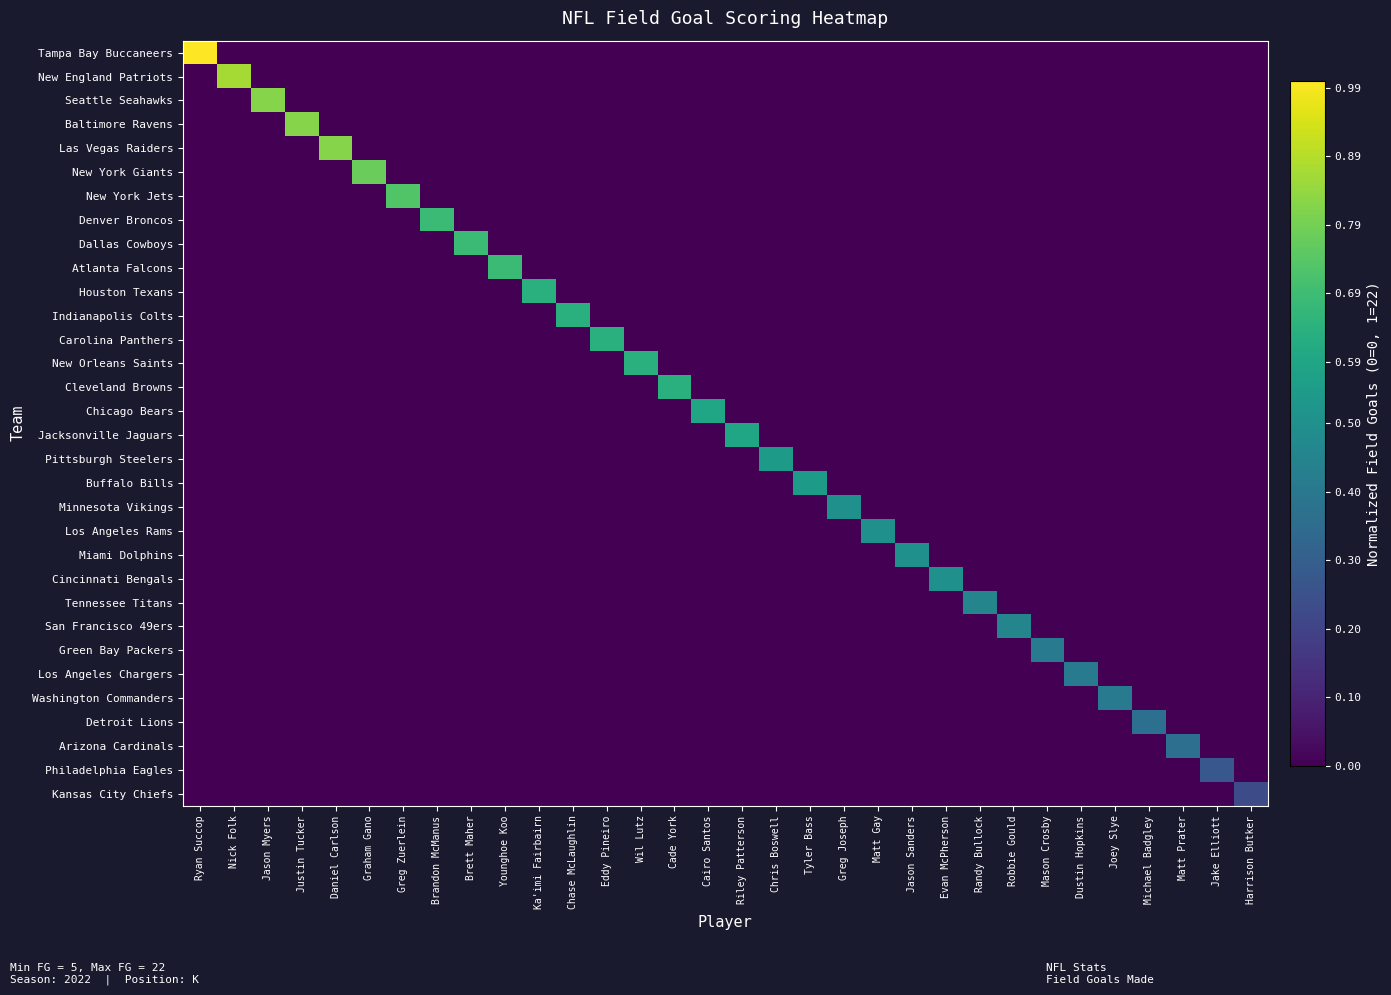

Reading left to right, transcribe all the data shown in this chart.

Tampa Bay Buccaneers: Ryan Succop=1.0	Nick Folk=0.0	Jason Myers=0.0	Justin Tucker=0.0	Daniel Carlson=0.0	Graham Gano=0.0	Greg Zuerlein=0.0	Brandon McManus=0.0	Brett Maher=0.0	Younghoe Koo=0.0	Ka'imi Fairbairn=0.0	Chase McLaughlin=0.0	Eddy Pineiro=0.0	Wil Lutz=0.0	Cade York=0.0	Cairo Santos=0.0	Riley Patterson=0.0	Chris Boswell=0.0	Tyler Bass=0.0	Greg Joseph=0.0	Matt Gay=0.0	Jason Sanders=0.0	Evan McPherson=0.0	Randy Bullock=0.0	Robbie Gould=0.0	Mason Crosby=0.0	Dustin Hopkins=0.0	Joey Slye=0.0	Michael Badgley=0.0	Matt Prater=0.0	Jake Elliott=0.0	Harrison Butker=0.0
New England Patriots: Ryan Succop=0.0	Nick Folk=0.9	Jason Myers=0.0	Justin Tucker=0.0	Daniel Carlson=0.0	Graham Gano=0.0	Greg Zuerlein=0.0	Brandon McManus=0.0	Brett Maher=0.0	Younghoe Koo=0.0	Ka'imi Fairbairn=0.0	Chase McLaughlin=0.0	Eddy Pineiro=0.0	Wil Lutz=0.0	Cade York=0.0	Cairo Santos=0.0	Riley Patterson=0.0	Chris Boswell=0.0	Tyler Bass=0.0	Greg Joseph=0.0	Matt Gay=0.0	Jason Sanders=0.0	Evan McPherson=0.0	Randy Bullock=0.0	Robbie Gould=0.0	Mason Crosby=0.0	Dustin Hopkins=0.0	Joey Slye=0.0	Michael Badgley=0.0	Matt Prater=0.0	Jake Elliott=0.0	Harrison Butker=0.0
Seattle Seahawks: Ryan Succop=0.0	Nick Folk=0.0	Jason Myers=0.8	Justin Tucker=0.0	Daniel Carlson=0.0	Graham Gano=0.0	Greg Zuerlein=0.0	Brandon McManus=0.0	Brett Maher=0.0	Younghoe Koo=0.0	Ka'imi Fairbairn=0.0	Chase McLaughlin=0.0	Eddy Pineiro=0.0	Wil Lutz=0.0	Cade York=0.0	Cairo Santos=0.0	Riley Patterson=0.0	Chris Boswell=0.0	Tyler Bass=0.0	Greg Joseph=0.0	Matt Gay=0.0	Jason Sanders=0.0	Evan McPherson=0.0	Randy Bullock=0.0	Robbie Gould=0.0	Mason Crosby=0.0	Dustin Hopkins=0.0	Joey Slye=0.0	Michael Badgley=0.0	Matt Prater=0.0	Jake Elliott=0.0	Harrison Butker=0.0
Baltimore Ravens: Ryan Succop=0.0	Nick Folk=0.0	Jason Myers=0.0	Justin Tucker=0.8	Daniel Carlson=0.0	Graham Gano=0.0	Greg Zuerlein=0.0	Brandon McManus=0.0	Brett Maher=0.0	Younghoe Koo=0.0	Ka'imi Fairbairn=0.0	Chase McLaughlin=0.0	Eddy Pineiro=0.0	Wil Lutz=0.0	Cade York=0.0	Cairo Santos=0.0	Riley Patterson=0.0	Chris Boswell=0.0	Tyler Bass=0.0	Greg Joseph=0.0	Matt Gay=0.0	Jason Sanders=0.0	Evan McPherson=0.0	Randy Bullock=0.0	Robbie Gould=0.0	Mason Crosby=0.0	Dustin Hopkins=0.0	Joey Slye=0.0	Michael Badgley=0.0	Matt Prater=0.0	Jake Elliott=0.0	Harrison Butker=0.0
Las Vegas Raiders: Ryan Succop=0.0	Nick Folk=0.0	Jason Myers=0.0	Justin Tucker=0.0	Daniel Carlson=0.8	Graham Gano=0.0	Greg Zuerlein=0.0	Brandon McManus=0.0	Brett Maher=0.0	Younghoe Koo=0.0	Ka'imi Fairbairn=0.0	Chase McLaughlin=0.0	Eddy Pineiro=0.0	Wil Lutz=0.0	Cade York=0.0	Cairo Santos=0.0	Riley Patterson=0.0	Chris Boswell=0.0	Tyler Bass=0.0	Greg Joseph=0.0	Matt Gay=0.0	Jason Sanders=0.0	Evan McPherson=0.0	Randy Bullock=0.0	Robbie Gould=0.0	Mason Crosby=0.0	Dustin Hopkins=0.0	Joey Slye=0.0	Michael Badgley=0.0	Matt Prater=0.0	Jake Elliott=0.0	Harrison Butker=0.0
New York Giants: Ryan Succop=0.0	Nick Folk=0.0	Jason Myers=0.0	Justin Tucker=0.0	Daniel Carlson=0.0	Graham Gano=0.8	Greg Zuerlein=0.0	Brandon McManus=0.0	Brett Maher=0.0	Younghoe Koo=0.0	Ka'imi Fairbairn=0.0	Chase McLaughlin=0.0	Eddy Pineiro=0.0	Wil Lutz=0.0	Cade York=0.0	Cairo Santos=0.0	Riley Patterson=0.0	Chris Boswell=0.0	Tyler Bass=0.0	Greg Joseph=0.0	Matt Gay=0.0	Jason Sanders=0.0	Evan McPherson=0.0	Randy Bullock=0.0	Robbie Gould=0.0	Mason Crosby=0.0	Dustin Hopkins=0.0	Joey Slye=0.0	Michael Badgley=0.0	Matt Prater=0.0	Jake Elliott=0.0	Harrison Butker=0.0
New York Jets: Ryan Succop=0.0	Nick Folk=0.0	Jason Myers=0.0	Justin Tucker=0.0	Daniel Carlson=0.0	Graham Gano=0.0	Greg Zuerlein=0.7	Brandon McManus=0.0	Brett Maher=0.0	Younghoe Koo=0.0	Ka'imi Fairbairn=0.0	Chase McLaughlin=0.0	Eddy Pineiro=0.0	Wil Lutz=0.0	Cade York=0.0	Cairo Santos=0.0	Riley Patterson=0.0	Chris Boswell=0.0	Tyler Bass=0.0	Greg Joseph=0.0	Matt Gay=0.0	Jason Sanders=0.0	Evan McPherson=0.0	Randy Bullock=0.0	Robbie Gould=0.0	Mason Crosby=0.0	Dustin Hopkins=0.0	Joey Slye=0.0	Michael Badgley=0.0	Matt Prater=0.0	Jake Elliott=0.0	Harrison Butker=0.0
Denver Broncos: Ryan Succop=0.0	Nick Folk=0.0	Jason Myers=0.0	Justin Tucker=0.0	Daniel Carlson=0.0	Graham Gano=0.0	Greg Zuerlein=0.0	Brandon McManus=0.7	Brett Maher=0.0	Younghoe Koo=0.0	Ka'imi Fairbairn=0.0	Chase McLaughlin=0.0	Eddy Pineiro=0.0	Wil Lutz=0.0	Cade York=0.0	Cairo Santos=0.0	Riley Patterson=0.0	Chris Boswell=0.0	Tyler Bass=0.0	Greg Joseph=0.0	Matt Gay=0.0	Jason Sanders=0.0	Evan McPherson=0.0	Randy Bullock=0.0	Robbie Gould=0.0	Mason Crosby=0.0	Dustin Hopkins=0.0	Joey Slye=0.0	Michael Badgley=0.0	Matt Prater=0.0	Jake Elliott=0.0	Harrison Butker=0.0
Dallas Cowboys: Ryan Succop=0.0	Nick Folk=0.0	Jason Myers=0.0	Justin Tucker=0.0	Daniel Carlson=0.0	Graham Gano=0.0	Greg Zuerlein=0.0	Brandon McManus=0.0	Brett Maher=0.7	Younghoe Koo=0.0	Ka'imi Fairbairn=0.0	Chase McLaughlin=0.0	Eddy Pineiro=0.0	Wil Lutz=0.0	Cade York=0.0	Cairo Santos=0.0	Riley Patterson=0.0	Chris Boswell=0.0	Tyler Bass=0.0	Greg Joseph=0.0	Matt Gay=0.0	Jason Sanders=0.0	Evan McPherson=0.0	Randy Bullock=0.0	Robbie Gould=0.0	Mason Crosby=0.0	Dustin Hopkins=0.0	Joey Slye=0.0	Michael Badgley=0.0	Matt Prater=0.0	Jake Elliott=0.0	Harrison Butker=0.0
Atlanta Falcons: Ryan Succop=0.0	Nick Folk=0.0	Jason Myers=0.0	Justin Tucker=0.0	Daniel Carlson=0.0	Graham Gano=0.0	Greg Zuerlein=0.0	Brandon McManus=0.0	Brett Maher=0.0	Younghoe Koo=0.7	Ka'imi Fairbairn=0.0	Chase McLaughlin=0.0	Eddy Pineiro=0.0	Wil Lutz=0.0	Cade York=0.0	Cairo Santos=0.0	Riley Patterson=0.0	Chris Boswell=0.0	Tyler Bass=0.0	Greg Joseph=0.0	Matt Gay=0.0	Jason Sanders=0.0	Evan McPherson=0.0	Randy Bullock=0.0	Robbie Gould=0.0	Mason Crosby=0.0	Dustin Hopkins=0.0	Joey Slye=0.0	Michael Badgley=0.0	Matt Prater=0.0	Jake Elliott=0.0	Harrison Butker=0.0
Houston Texans: Ryan Succop=0.0	Nick Folk=0.0	Jason Myers=0.0	Justin Tucker=0.0	Daniel Carlson=0.0	Graham Gano=0.0	Greg Zuerlein=0.0	Brandon McManus=0.0	Brett Maher=0.0	Younghoe Koo=0.0	Ka'imi Fairbairn=0.6	Chase McLaughlin=0.0	Eddy Pineiro=0.0	Wil Lutz=0.0	Cade York=0.0	Cairo Santos=0.0	Riley Patterson=0.0	Chris Boswell=0.0	Tyler Bass=0.0	Greg Joseph=0.0	Matt Gay=0.0	Jason Sanders=0.0	Evan McPherson=0.0	Randy Bullock=0.0	Robbie Gould=0.0	Mason Crosby=0.0	Dustin Hopkins=0.0	Joey Slye=0.0	Michael Badgley=0.0	Matt Prater=0.0	Jake Elliott=0.0	Harrison Butker=0.0
Indianapolis Colts: Ryan Succop=0.0	Nick Folk=0.0	Jason Myers=0.0	Justin Tucker=0.0	Daniel Carlson=0.0	Graham Gano=0.0	Greg Zuerlein=0.0	Brandon McManus=0.0	Brett Maher=0.0	Younghoe Koo=0.0	Ka'imi Fairbairn=0.0	Chase McLaughlin=0.6	Eddy Pineiro=0.0	Wil Lutz=0.0	Cade York=0.0	Cairo Santos=0.0	Riley Patterson=0.0	Chris Boswell=0.0	Tyler Bass=0.0	Greg Joseph=0.0	Matt Gay=0.0	Jason Sanders=0.0	Evan McPherson=0.0	Randy Bullock=0.0	Robbie Gould=0.0	Mason Crosby=0.0	Dustin Hopkins=0.0	Joey Slye=0.0	Michael Badgley=0.0	Matt Prater=0.0	Jake Elliott=0.0	Harrison Butker=0.0
Carolina Panthers: Ryan Succop=0.0	Nick Folk=0.0	Jason Myers=0.0	Justin Tucker=0.0	Daniel Carlson=0.0	Graham Gano=0.0	Greg Zuerlein=0.0	Brandon McManus=0.0	Brett Maher=0.0	Younghoe Koo=0.0	Ka'imi Fairbairn=0.0	Chase McLaughlin=0.0	Eddy Pineiro=0.6	Wil Lutz=0.0	Cade York=0.0	Cairo Santos=0.0	Riley Patterson=0.0	Chris Boswell=0.0	Tyler Bass=0.0	Greg Joseph=0.0	Matt Gay=0.0	Jason Sanders=0.0	Evan McPherson=0.0	Randy Bullock=0.0	Robbie Gould=0.0	Mason Crosby=0.0	Dustin Hopkins=0.0	Joey Slye=0.0	Michael Badgley=0.0	Matt Prater=0.0	Jake Elliott=0.0	Harrison Butker=0.0
New Orleans Saints: Ryan Succop=0.0	Nick Folk=0.0	Jason Myers=0.0	Justin Tucker=0.0	Daniel Carlson=0.0	Graham Gano=0.0	Greg Zuerlein=0.0	Brandon McManus=0.0	Brett Maher=0.0	Younghoe Koo=0.0	Ka'imi Fairbairn=0.0	Chase McLaughlin=0.0	Eddy Pineiro=0.0	Wil Lutz=0.6	Cade York=0.0	Cairo Santos=0.0	Riley Patterson=0.0	Chris Boswell=0.0	Tyler Bass=0.0	Greg Joseph=0.0	Matt Gay=0.0	Jason Sanders=0.0	Evan McPherson=0.0	Randy Bullock=0.0	Robbie Gould=0.0	Mason Crosby=0.0	Dustin Hopkins=0.0	Joey Slye=0.0	Michael Badgley=0.0	Matt Prater=0.0	Jake Elliott=0.0	Harrison Butker=0.0
Cleveland Browns: Ryan Succop=0.0	Nick Folk=0.0	Jason Myers=0.0	Justin Tucker=0.0	Daniel Carlson=0.0	Graham Gano=0.0	Greg Zuerlein=0.0	Brandon McManus=0.0	Brett Maher=0.0	Younghoe Koo=0.0	Ka'imi Fairbairn=0.0	Chase McLaughlin=0.0	Eddy Pineiro=0.0	Wil Lutz=0.0	Cade York=0.6	Cairo Santos=0.0	Riley Patterson=0.0	Chris Boswell=0.0	Tyler Bass=0.0	Greg Joseph=0.0	Matt Gay=0.0	Jason Sanders=0.0	Evan McPherson=0.0	Randy Bullock=0.0	Robbie Gould=0.0	Mason Crosby=0.0	Dustin Hopkins=0.0	Joey Slye=0.0	Michael Badgley=0.0	Matt Prater=0.0	Jake Elliott=0.0	Harrison Butker=0.0
Chicago Bears: Ryan Succop=0.0	Nick Folk=0.0	Jason Myers=0.0	Justin Tucker=0.0	Daniel Carlson=0.0	Graham Gano=0.0	Greg Zuerlein=0.0	Brandon McManus=0.0	Brett Maher=0.0	Younghoe Koo=0.0	Ka'imi Fairbairn=0.0	Chase McLaughlin=0.0	Eddy Pineiro=0.0	Wil Lutz=0.0	Cade York=0.0	Cairo Santos=0.6	Riley Patterson=0.0	Chris Boswell=0.0	Tyler Bass=0.0	Greg Joseph=0.0	Matt Gay=0.0	Jason Sanders=0.0	Evan McPherson=0.0	Randy Bullock=0.0	Robbie Gould=0.0	Mason Crosby=0.0	Dustin Hopkins=0.0	Joey Slye=0.0	Michael Badgley=0.0	Matt Prater=0.0	Jake Elliott=0.0	Harrison Butker=0.0
Jacksonville Jaguars: Ryan Succop=0.0	Nick Folk=0.0	Jason Myers=0.0	Justin Tucker=0.0	Daniel Carlson=0.0	Graham Gano=0.0	Greg Zuerlein=0.0	Brandon McManus=0.0	Brett Maher=0.0	Younghoe Koo=0.0	Ka'imi Fairbairn=0.0	Chase McLaughlin=0.0	Eddy Pineiro=0.0	Wil Lutz=0.0	Cade York=0.0	Cairo Santos=0.0	Riley Patterson=0.6	Chris Boswell=0.0	Tyler Bass=0.0	Greg Joseph=0.0	Matt Gay=0.0	Jason Sanders=0.0	Evan McPherson=0.0	Randy Bullock=0.0	Robbie Gould=0.0	Mason Crosby=0.0	Dustin Hopkins=0.0	Joey Slye=0.0	Michael Badgley=0.0	Matt Prater=0.0	Jake Elliott=0.0	Harrison Butker=0.0
Pittsburgh Steelers: Ryan Succop=0.0	Nick Folk=0.0	Jason Myers=0.0	Justin Tucker=0.0	Daniel Carlson=0.0	Graham Gano=0.0	Greg Zuerlein=0.0	Brandon McManus=0.0	Brett Maher=0.0	Younghoe Koo=0.0	Ka'imi Fairbairn=0.0	Chase McLaughlin=0.0	Eddy Pineiro=0.0	Wil Lutz=0.0	Cade York=0.0	Cairo Santos=0.0	Riley Patterson=0.0	Chris Boswell=0.5	Tyler Bass=0.0	Greg Joseph=0.0	Matt Gay=0.0	Jason Sanders=0.0	Evan McPherson=0.0	Randy Bullock=0.0	Robbie Gould=0.0	Mason Crosby=0.0	Dustin Hopkins=0.0	Joey Slye=0.0	Michael Badgley=0.0	Matt Prater=0.0	Jake Elliott=0.0	Harrison Butker=0.0
Buffalo Bills: Ryan Succop=0.0	Nick Folk=0.0	Jason Myers=0.0	Justin Tucker=0.0	Daniel Carlson=0.0	Graham Gano=0.0	Greg Zuerlein=0.0	Brandon McManus=0.0	Brett Maher=0.0	Younghoe Koo=0.0	Ka'imi Fairbairn=0.0	Chase McLaughlin=0.0	Eddy Pineiro=0.0	Wil Lutz=0.0	Cade York=0.0	Cairo Santos=0.0	Riley Patterson=0.0	Chris Boswell=0.0	Tyler Bass=0.5	Greg Joseph=0.0	Matt Gay=0.0	Jason Sanders=0.0	Evan McPherson=0.0	Randy Bullock=0.0	Robbie Gould=0.0	Mason Crosby=0.0	Dustin Hopkins=0.0	Joey Slye=0.0	Michael Badgley=0.0	Matt Prater=0.0	Jake Elliott=0.0	Harrison Butker=0.0
Minnesota Vikings: Ryan Succop=0.0	Nick Folk=0.0	Jason Myers=0.0	Justin Tucker=0.0	Daniel Carlson=0.0	Graham Gano=0.0	Greg Zuerlein=0.0	Brandon McManus=0.0	Brett Maher=0.0	Younghoe Koo=0.0	Ka'imi Fairbairn=0.0	Chase McLaughlin=0.0	Eddy Pineiro=0.0	Wil Lutz=0.0	Cade York=0.0	Cairo Santos=0.0	Riley Patterson=0.0	Chris Boswell=0.0	Tyler Bass=0.0	Greg Joseph=0.5	Matt Gay=0.0	Jason Sanders=0.0	Evan McPherson=0.0	Randy Bullock=0.0	Robbie Gould=0.0	Mason Crosby=0.0	Dustin Hopkins=0.0	Joey Slye=0.0	Michael Badgley=0.0	Matt Prater=0.0	Jake Elliott=0.0	Harrison Butker=0.0
Los Angeles Rams: Ryan Succop=0.0	Nick Folk=0.0	Jason Myers=0.0	Justin Tucker=0.0	Daniel Carlson=0.0	Graham Gano=0.0	Greg Zuerlein=0.0	Brandon McManus=0.0	Brett Maher=0.0	Younghoe Koo=0.0	Ka'imi Fairbairn=0.0	Chase McLaughlin=0.0	Eddy Pineiro=0.0	Wil Lutz=0.0	Cade York=0.0	Cairo Santos=0.0	Riley Patterson=0.0	Chris Boswell=0.0	Tyler Bass=0.0	Greg Joseph=0.0	Matt Gay=0.5	Jason Sanders=0.0	Evan McPherson=0.0	Randy Bullock=0.0	Robbie Gould=0.0	Mason Crosby=0.0	Dustin Hopkins=0.0	Joey Slye=0.0	Michael Badgley=0.0	Matt Prater=0.0	Jake Elliott=0.0	Harrison Butker=0.0
Miami Dolphins: Ryan Succop=0.0	Nick Folk=0.0	Jason Myers=0.0	Justin Tucker=0.0	Daniel Carlson=0.0	Graham Gano=0.0	Greg Zuerlein=0.0	Brandon McManus=0.0	Brett Maher=0.0	Younghoe Koo=0.0	Ka'imi Fairbairn=0.0	Chase McLaughlin=0.0	Eddy Pineiro=0.0	Wil Lutz=0.0	Cade York=0.0	Cairo Santos=0.0	Riley Patterson=0.0	Chris Boswell=0.0	Tyler Bass=0.0	Greg Joseph=0.0	Matt Gay=0.0	Jason Sanders=0.5	Evan McPherson=0.0	Randy Bullock=0.0	Robbie Gould=0.0	Mason Crosby=0.0	Dustin Hopkins=0.0	Joey Slye=0.0	Michael Badgley=0.0	Matt Prater=0.0	Jake Elliott=0.0	Harrison Butker=0.0
Cincinnati Bengals: Ryan Succop=0.0	Nick Folk=0.0	Jason Myers=0.0	Justin Tucker=0.0	Daniel Carlson=0.0	Graham Gano=0.0	Greg Zuerlein=0.0	Brandon McManus=0.0	Brett Maher=0.0	Younghoe Koo=0.0	Ka'imi Fairbairn=0.0	Chase McLaughlin=0.0	Eddy Pineiro=0.0	Wil Lutz=0.0	Cade York=0.0	Cairo Santos=0.0	Riley Patterson=0.0	Chris Boswell=0.0	Tyler Bass=0.0	Greg Joseph=0.0	Matt Gay=0.0	Jason Sanders=0.0	Evan McPherson=0.5	Randy Bullock=0.0	Robbie Gould=0.0	Mason Crosby=0.0	Dustin Hopkins=0.0	Joey Slye=0.0	Michael Badgley=0.0	Matt Prater=0.0	Jake Elliott=0.0	Harrison Butker=0.0
Tennessee Titans: Ryan Succop=0.0	Nick Folk=0.0	Jason Myers=0.0	Justin Tucker=0.0	Daniel Carlson=0.0	Graham Gano=0.0	Greg Zuerlein=0.0	Brandon McManus=0.0	Brett Maher=0.0	Younghoe Koo=0.0	Ka'imi Fairbairn=0.0	Chase McLaughlin=0.0	Eddy Pineiro=0.0	Wil Lutz=0.0	Cade York=0.0	Cairo Santos=0.0	Riley Patterson=0.0	Chris Boswell=0.0	Tyler Bass=0.0	Greg Joseph=0.0	Matt Gay=0.0	Jason Sanders=0.0	Evan McPherson=0.0	Randy Bullock=0.5	Robbie Gould=0.0	Mason Crosby=0.0	Dustin Hopkins=0.0	Joey Slye=0.0	Michael Badgley=0.0	Matt Prater=0.0	Jake Elliott=0.0	Harrison Butker=0.0
San Francisco 49ers: Ryan Succop=0.0	Nick Folk=0.0	Jason Myers=0.0	Justin Tucker=0.0	Daniel Carlson=0.0	Graham Gano=0.0	Greg Zuerlein=0.0	Brandon McManus=0.0	Brett Maher=0.0	Younghoe Koo=0.0	Ka'imi Fairbairn=0.0	Chase McLaughlin=0.0	Eddy Pineiro=0.0	Wil Lutz=0.0	Cade York=0.0	Cairo Santos=0.0	Riley Patterson=0.0	Chris Boswell=0.0	Tyler Bass=0.0	Greg Joseph=0.0	Matt Gay=0.0	Jason Sanders=0.0	Evan McPherson=0.0	Randy Bullock=0.0	Robbie Gould=0.5	Mason Crosby=0.0	Dustin Hopkins=0.0	Joey Slye=0.0	Michael Badgley=0.0	Matt Prater=0.0	Jake Elliott=0.0	Harrison Butker=0.0
Green Bay Packers: Ryan Succop=0.0	Nick Folk=0.0	Jason Myers=0.0	Justin Tucker=0.0	Daniel Carlson=0.0	Graham Gano=0.0	Greg Zuerlein=0.0	Brandon McManus=0.0	Brett Maher=0.0	Younghoe Koo=0.0	Ka'imi Fairbairn=0.0	Chase McLaughlin=0.0	Eddy Pineiro=0.0	Wil Lutz=0.0	Cade York=0.0	Cairo Santos=0.0	Riley Patterson=0.0	Chris Boswell=0.0	Tyler Bass=0.0	Greg Joseph=0.0	Matt Gay=0.0	Jason Sanders=0.0	Evan McPherson=0.0	Randy Bullock=0.0	Robbie Gould=0.0	Mason Crosby=0.4	Dustin Hopkins=0.0	Joey Slye=0.0	Michael Badgley=0.0	Matt Prater=0.0	Jake Elliott=0.0	Harrison Butker=0.0
Los Angeles Chargers: Ryan Succop=0.0	Nick Folk=0.0	Jason Myers=0.0	Justin Tucker=0.0	Daniel Carlson=0.0	Graham Gano=0.0	Greg Zuerlein=0.0	Brandon McManus=0.0	Brett Maher=0.0	Younghoe Koo=0.0	Ka'imi Fairbairn=0.0	Chase McLaughlin=0.0	Eddy Pineiro=0.0	Wil Lutz=0.0	Cade York=0.0	Cairo Santos=0.0	Riley Patterson=0.0	Chris Boswell=0.0	Tyler Bass=0.0	Greg Joseph=0.0	Matt Gay=0.0	Jason Sanders=0.0	Evan McPherson=0.0	Randy Bullock=0.0	Robbie Gould=0.0	Mason Crosby=0.0	Dustin Hopkins=0.4	Joey Slye=0.0	Michael Badgley=0.0	Matt Prater=0.0	Jake Elliott=0.0	Harrison Butker=0.0
Washington Commanders: Ryan Succop=0.0	Nick Folk=0.0	Jason Myers=0.0	Justin Tucker=0.0	Daniel Carlson=0.0	Graham Gano=0.0	Greg Zuerlein=0.0	Brandon McManus=0.0	Brett Maher=0.0	Younghoe Koo=0.0	Ka'imi Fairbairn=0.0	Chase McLaughlin=0.0	Eddy Pineiro=0.0	Wil Lutz=0.0	Cade York=0.0	Cairo Santos=0.0	Riley Patterson=0.0	Chris Boswell=0.0	Tyler Bass=0.0	Greg Joseph=0.0	Matt Gay=0.0	Jason Sanders=0.0	Evan McPherson=0.0	Randy Bullock=0.0	Robbie Gould=0.0	Mason Crosby=0.0	Dustin Hopkins=0.0	Joey Slye=0.4	Michael Badgley=0.0	Matt Prater=0.0	Jake Elliott=0.0	Harrison Butker=0.0
Detroit Lions: Ryan Succop=0.0	Nick Folk=0.0	Jason Myers=0.0	Justin Tucker=0.0	Daniel Carlson=0.0	Graham Gano=0.0	Greg Zuerlein=0.0	Brandon McManus=0.0	Brett Maher=0.0	Younghoe Koo=0.0	Ka'imi Fairbairn=0.0	Chase McLaughlin=0.0	Eddy Pineiro=0.0	Wil Lutz=0.0	Cade York=0.0	Cairo Santos=0.0	Riley Patterson=0.0	Chris Boswell=0.0	Tyler Bass=0.0	Greg Joseph=0.0	Matt Gay=0.0	Jason Sanders=0.0	Evan McPherson=0.0	Randy Bullock=0.0	Robbie Gould=0.0	Mason Crosby=0.0	Dustin Hopkins=0.0	Joey Slye=0.0	Michael Badgley=0.4	Matt Prater=0.0	Jake Elliott=0.0	Harrison Butker=0.0
Arizona Cardinals: Ryan Succop=0.0	Nick Folk=0.0	Jason Myers=0.0	Justin Tucker=0.0	Daniel Carlson=0.0	Graham Gano=0.0	Greg Zuerlein=0.0	Brandon McManus=0.0	Brett Maher=0.0	Younghoe Koo=0.0	Ka'imi Fairbairn=0.0	Chase McLaughlin=0.0	Eddy Pineiro=0.0	Wil Lutz=0.0	Cade York=0.0	Cairo Santos=0.0	Riley Patterson=0.0	Chris Boswell=0.0	Tyler Bass=0.0	Greg Joseph=0.0	Matt Gay=0.0	Jason Sanders=0.0	Evan McPherson=0.0	Randy Bullock=0.0	Robbie Gould=0.0	Mason Crosby=0.0	Dustin Hopkins=0.0	Joey Slye=0.0	Michael Badgley=0.0	Matt Prater=0.4	Jake Elliott=0.0	Harrison Butker=0.0
Philadelphia Eagles: Ryan Succop=0.0	Nick Folk=0.0	Jason Myers=0.0	Justin Tucker=0.0	Daniel Carlson=0.0	Graham Gano=0.0	Greg Zuerlein=0.0	Brandon McManus=0.0	Brett Maher=0.0	Younghoe Koo=0.0	Ka'imi Fairbairn=0.0	Chase McLaughlin=0.0	Eddy Pineiro=0.0	Wil Lutz=0.0	Cade York=0.0	Cairo Santos=0.0	Riley Patterson=0.0	Chris Boswell=0.0	Tyler Bass=0.0	Greg Joseph=0.0	Matt Gay=0.0	Jason Sanders=0.0	Evan McPherson=0.0	Randy Bullock=0.0	Robbie Gould=0.0	Mason Crosby=0.0	Dustin Hopkins=0.0	Joey Slye=0.0	Michael Badgley=0.0	Matt Prater=0.0	Jake Elliott=0.3	Harrison Butker=0.0
Kansas City Chiefs: Ryan Succop=0.0	Nick Folk=0.0	Jason Myers=0.0	Justin Tucker=0.0	Daniel Carlson=0.0	Graham Gano=0.0	Greg Zuerlein=0.0	Brandon McManus=0.0	Brett Maher=0.0	Younghoe Koo=0.0	Ka'imi Fairbairn=0.0	Chase McLaughlin=0.0	Eddy Pineiro=0.0	Wil Lutz=0.0	Cade York=0.0	Cairo Santos=0.0	Riley Patterson=0.0	Chris Boswell=0.0	Tyler Bass=0.0	Greg Joseph=0.0	Matt Gay=0.0	Jason Sanders=0.0	Evan McPherson=0.0	Randy Bullock=0.0	Robbie Gould=0.0	Mason Crosby=0.0	Dustin Hopkins=0.0	Joey Slye=0.0	Michael Badgley=0.0	Matt Prater=0.0	Jake Elliott=0.0	Harrison Butker=0.2